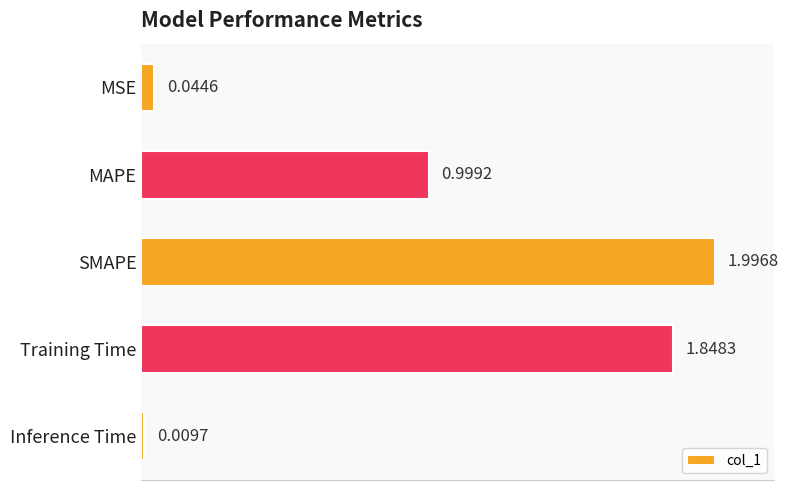

What is the label of the 3rd bar from the top?

SMAPE